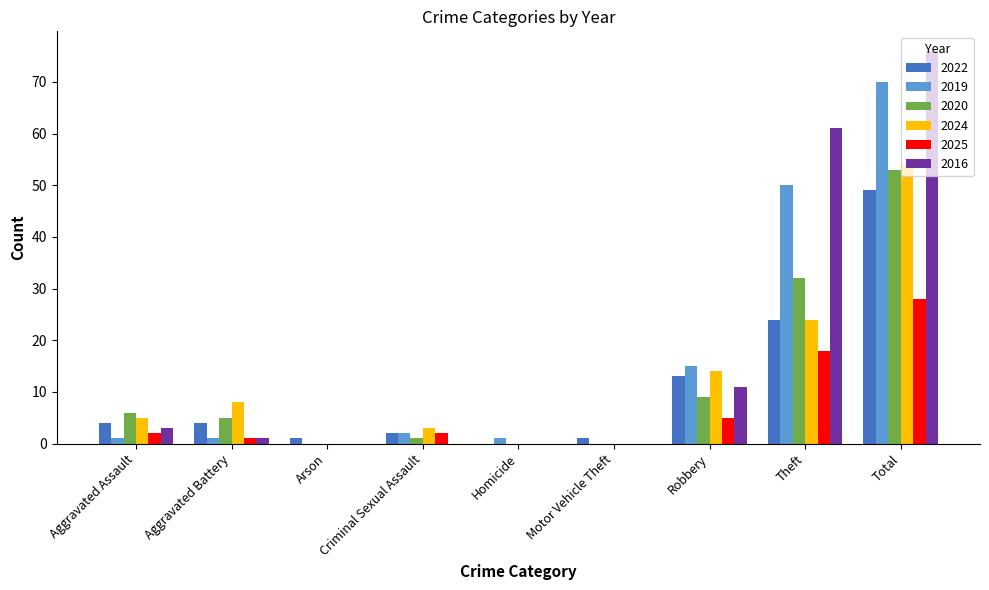

Are the bars grouped side by side (vs. stacked)?

Yes